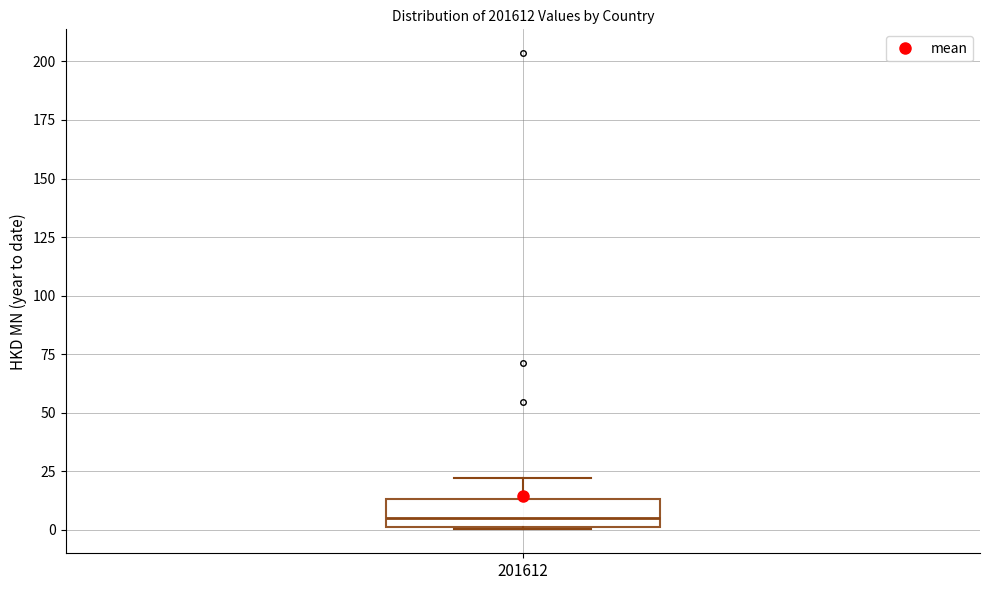

Where is the upper edge of the box at x = 201612 on the y-axis? The values are not printed on the chart, so give them approximately, as read against the axis.

15